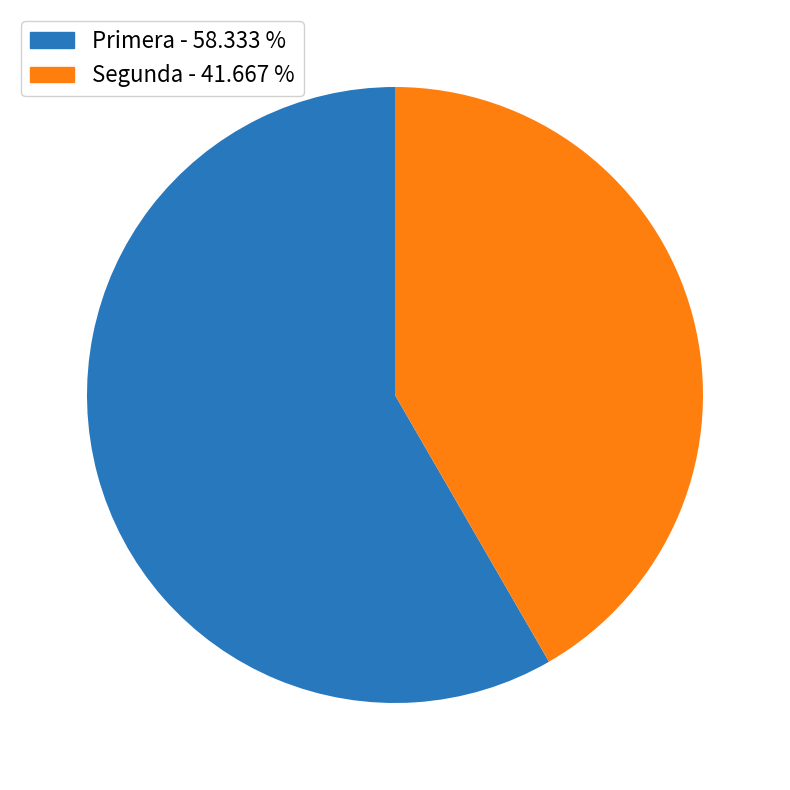

Between Primera and Segunda, which is larger?

Primera